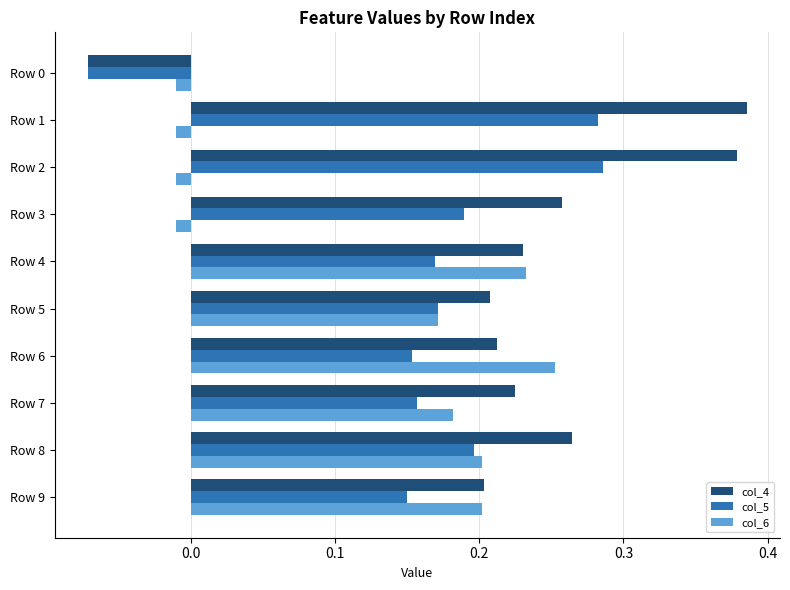

Count the col_5 values in the range 0 to 1.

9